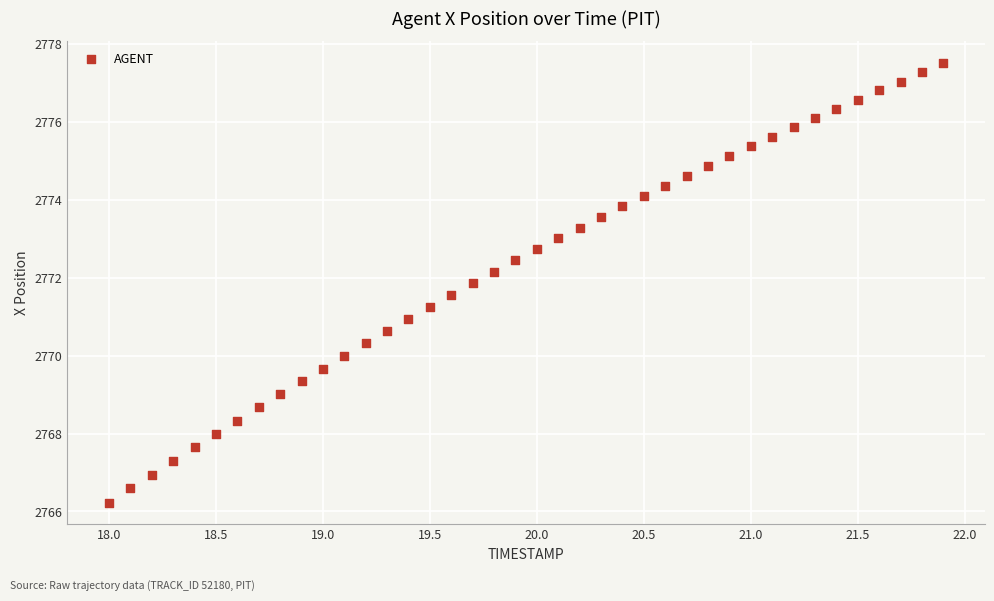

What is the range of X values (max minus min)?

3.9